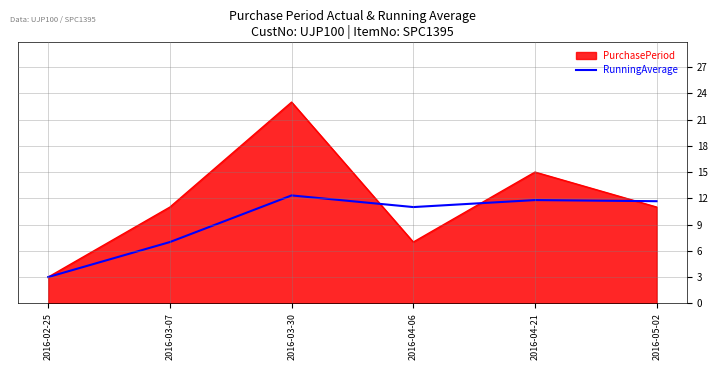

Which series has the largest total across all categories?

PurchasePeriod